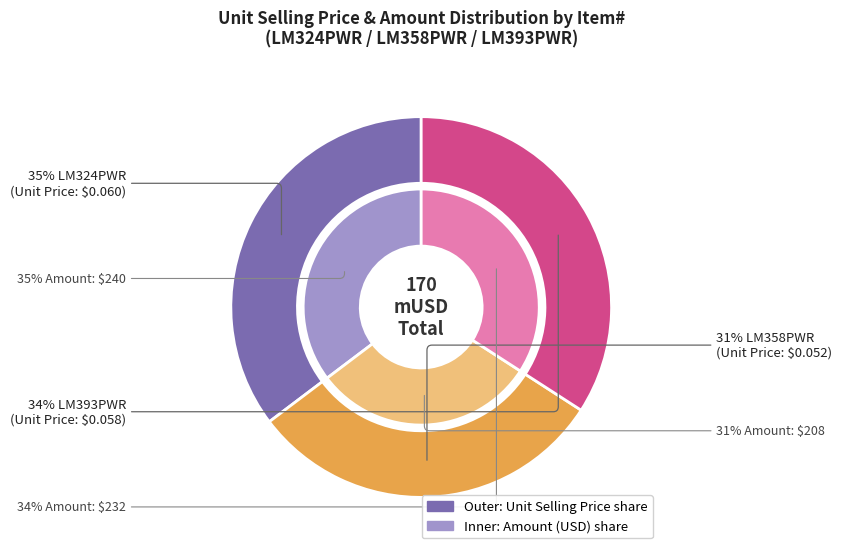

What is the largest slice in the pie chart?

LM324PWR